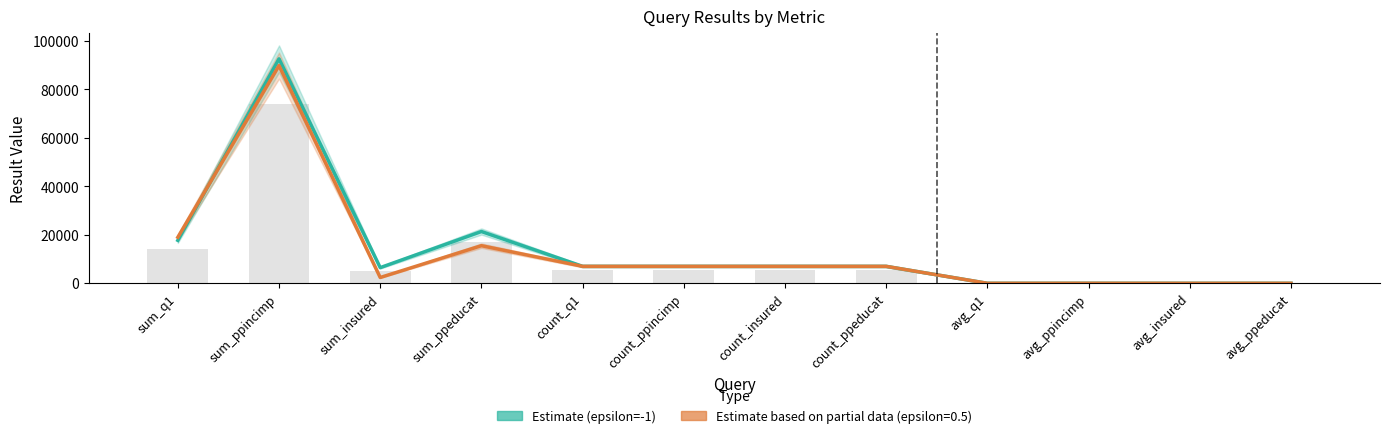

What is the value of the 10th bar from the left?

13.2